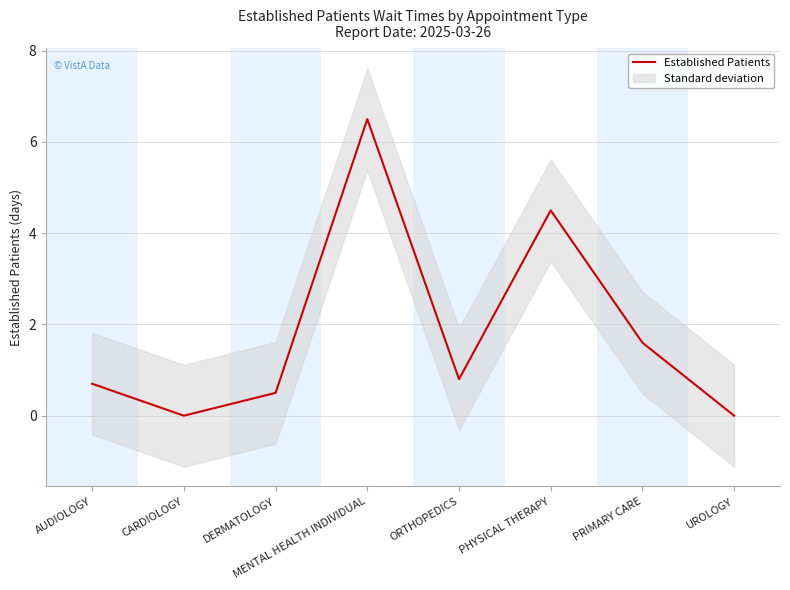

Does the chart have visible grid lines?

Yes